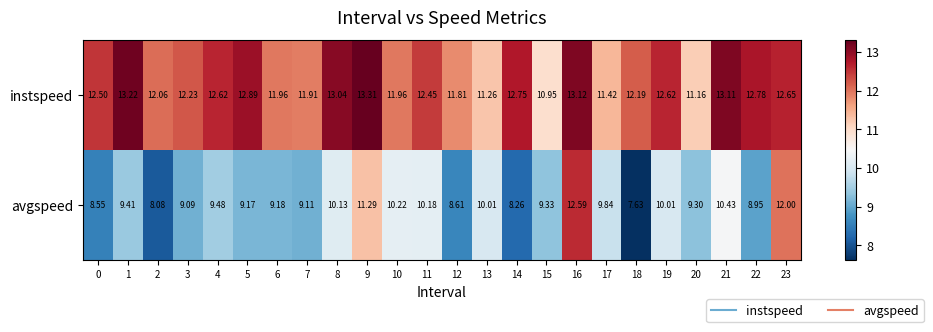

Which series has the largest range (max minus min)?

avgspeed